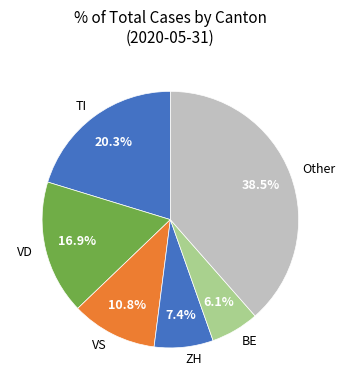

The VD slice represents 41% of the pie. True or false?

False